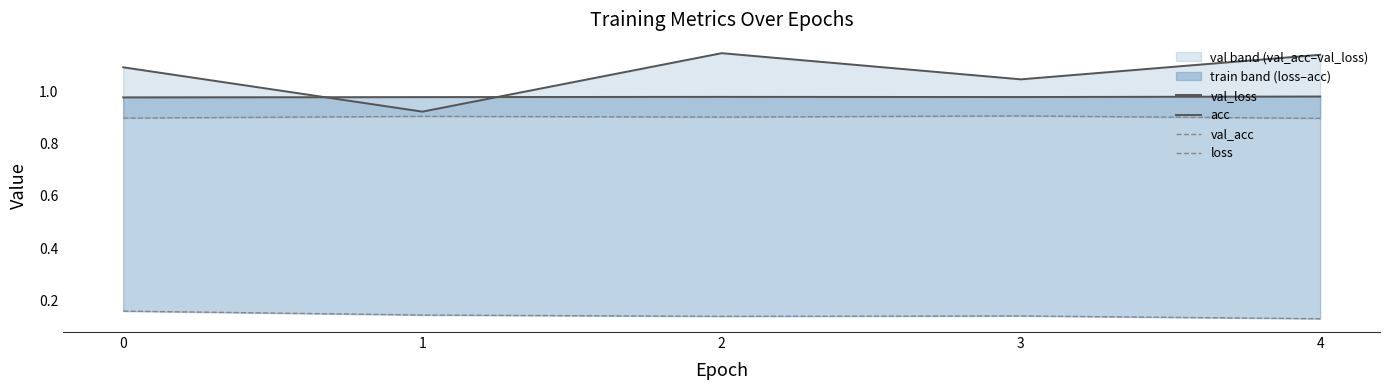

At which category does val_loss reach its first local peak?

2